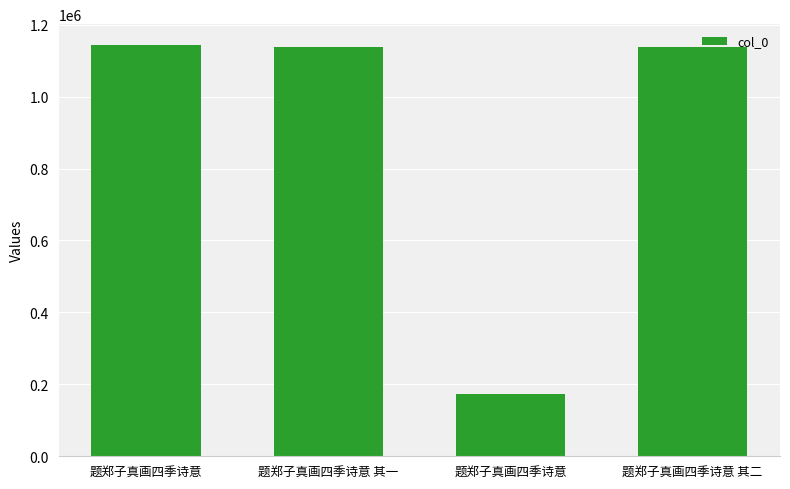

True or false: the data shows 1773409 at 题郑子真画四季诗意 其二.

False